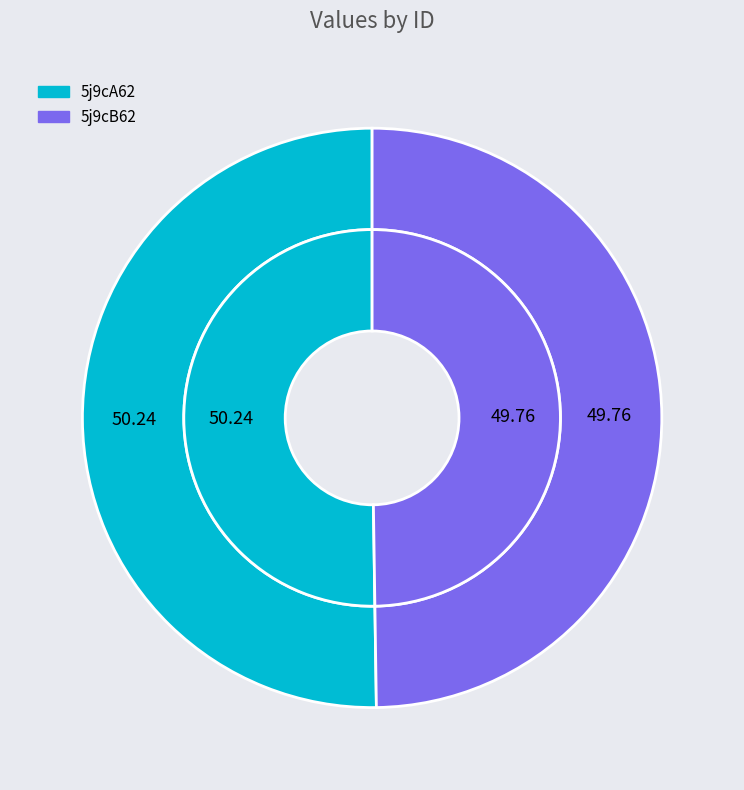

The 5j9cB62 slice represents 39% of the pie. True or false?

False